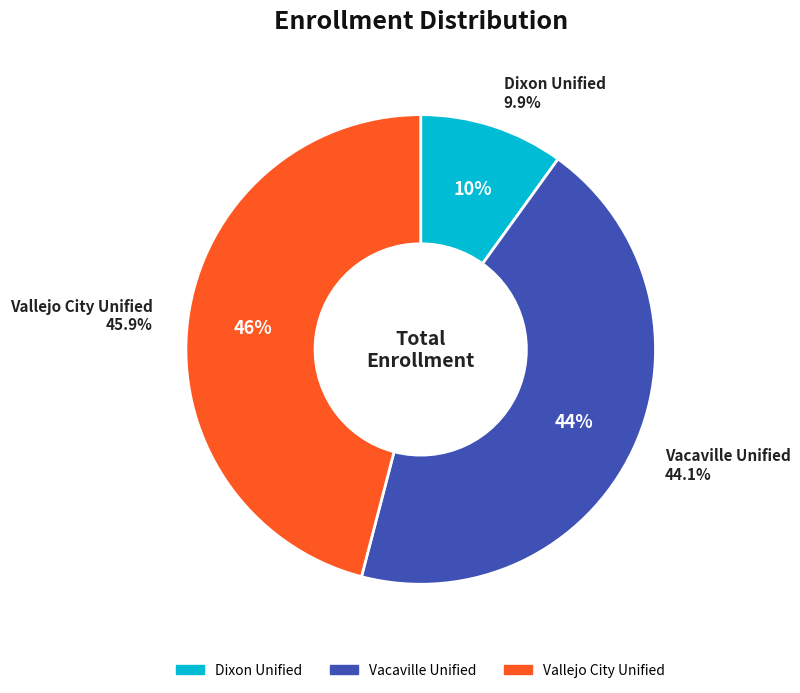

Does Dixon Unified account for over 50% of the chart?

No